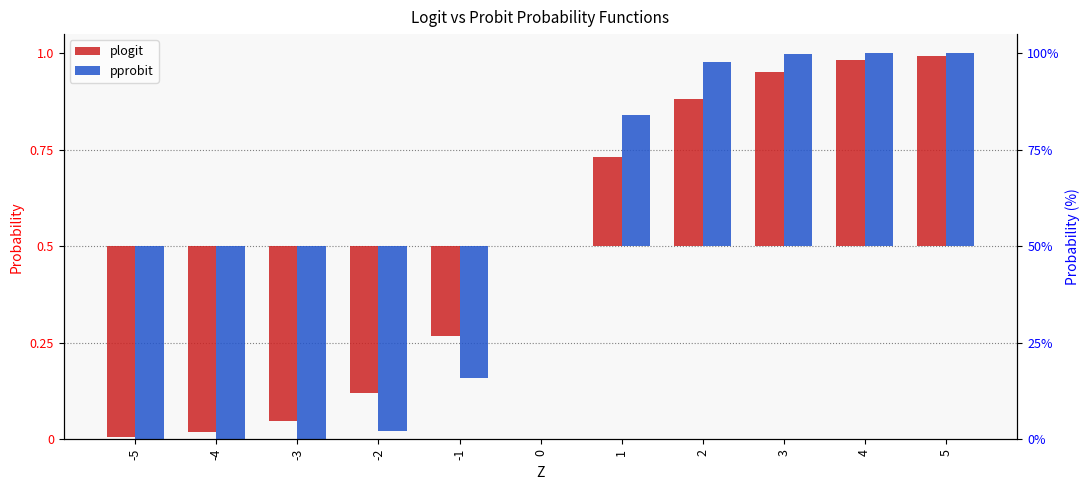

True or false: plogit has a value of -0.2 at -1.

True